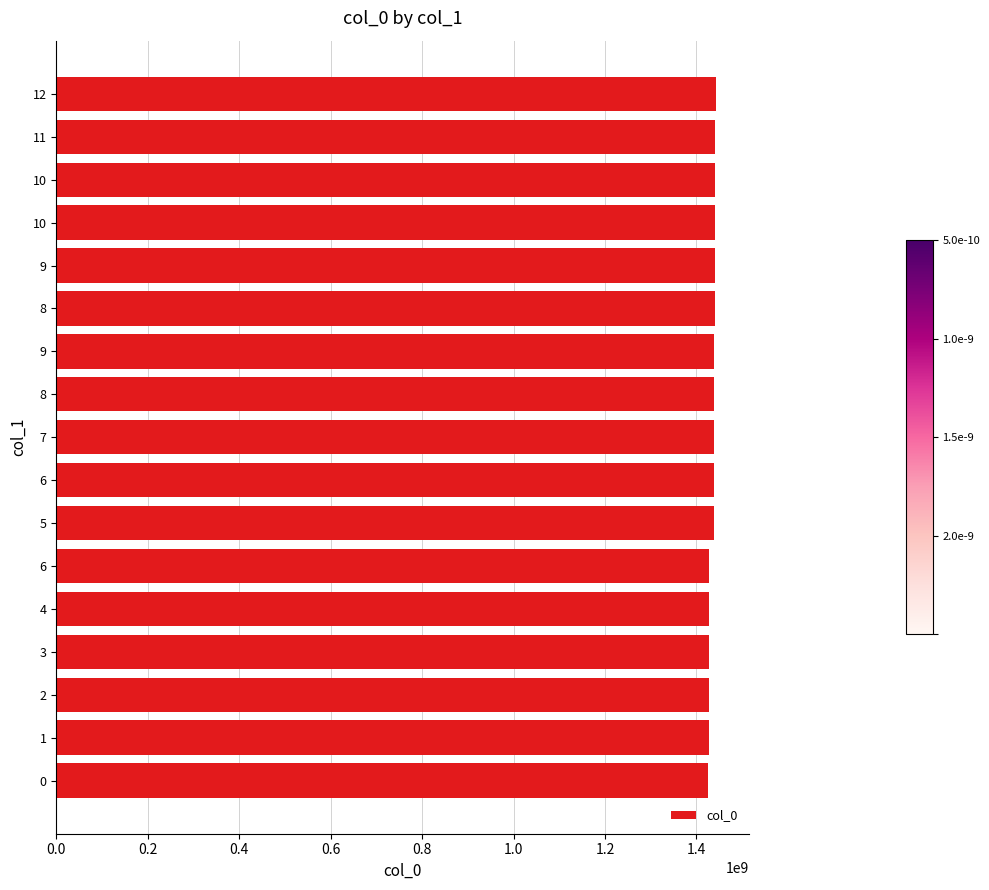

What is the difference between the maximum and minimum values?

17051474